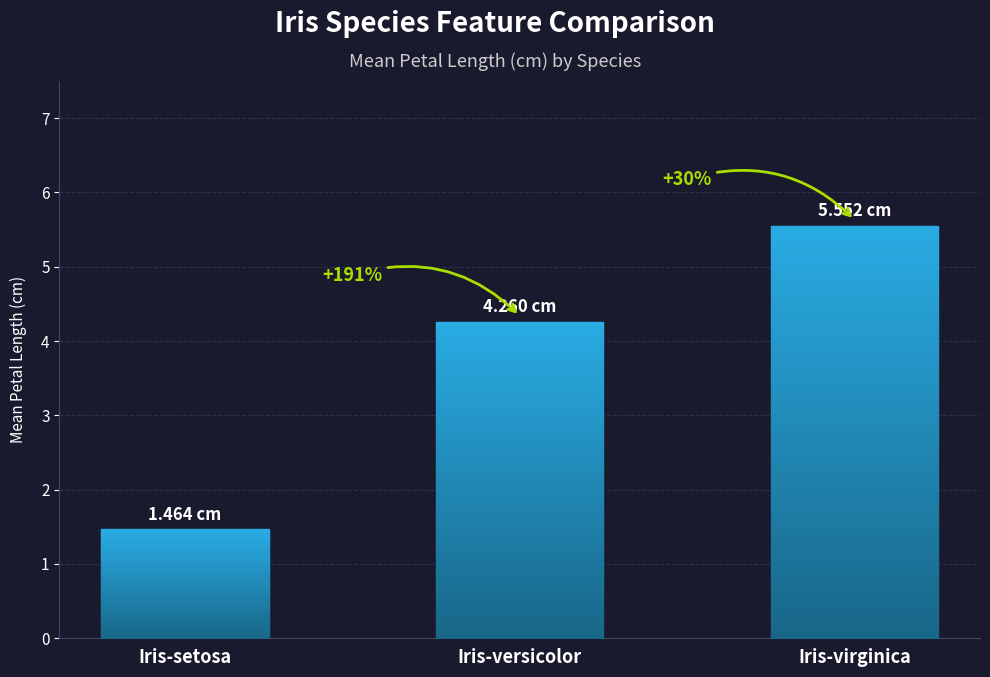

True or false: the data shows 1.1 at Iris-versicolor.

False